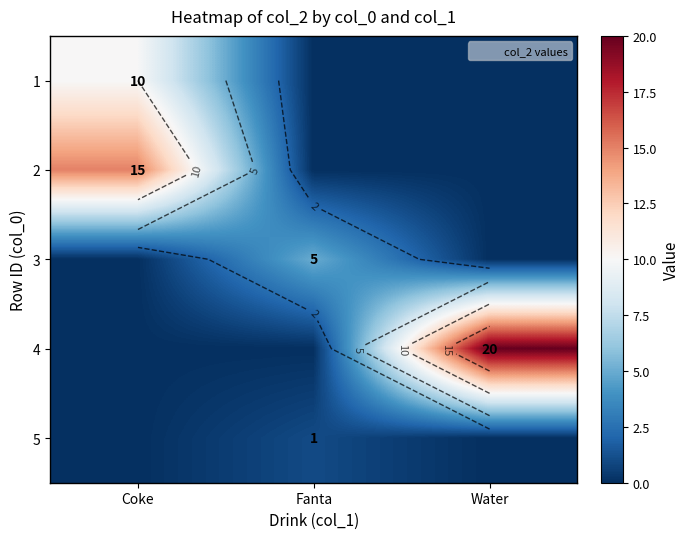

List the labels in order of 4 value, smallest first.

Coke, Fanta, Water